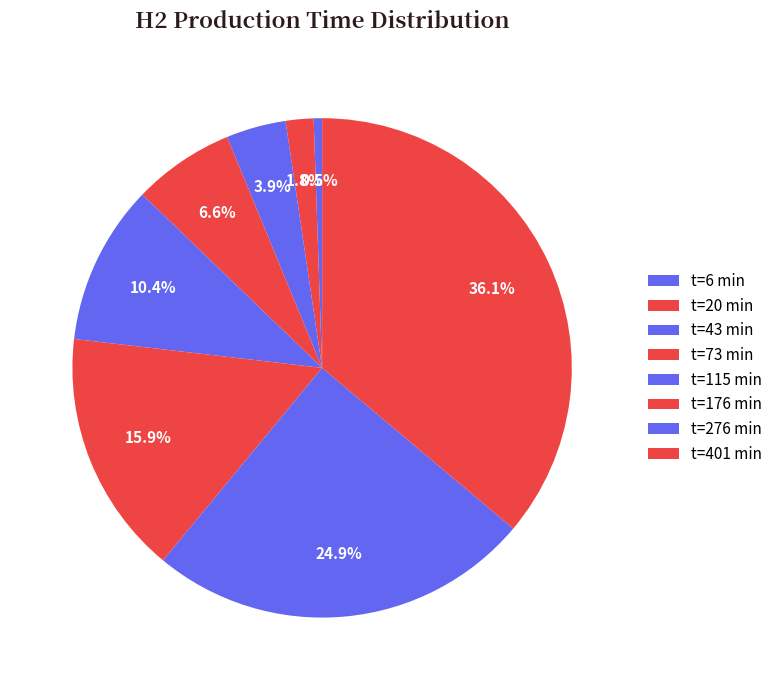

To the nearest percent, what is the difference between the largest and smallest slice percentages?

36%